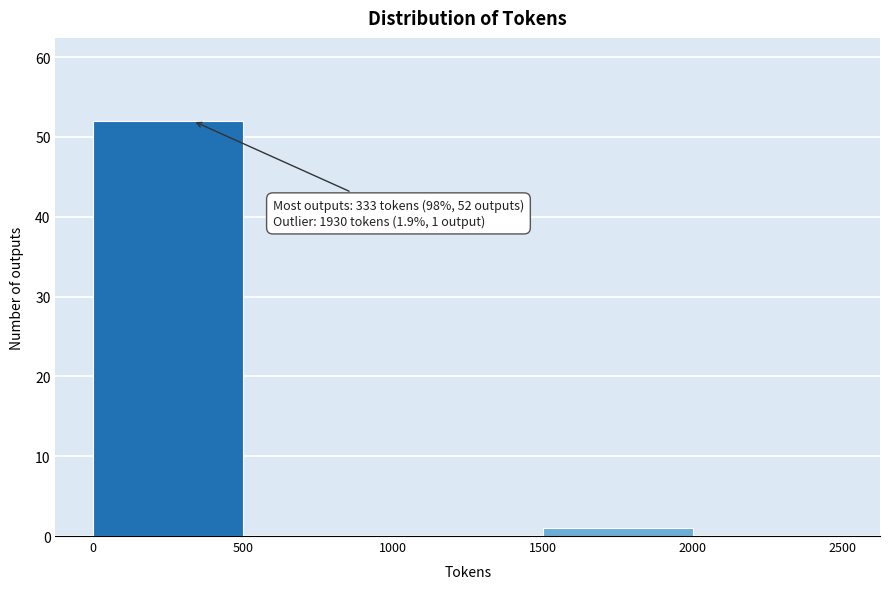

Over which range of the x-axis is the bar tallest?

0 to 500